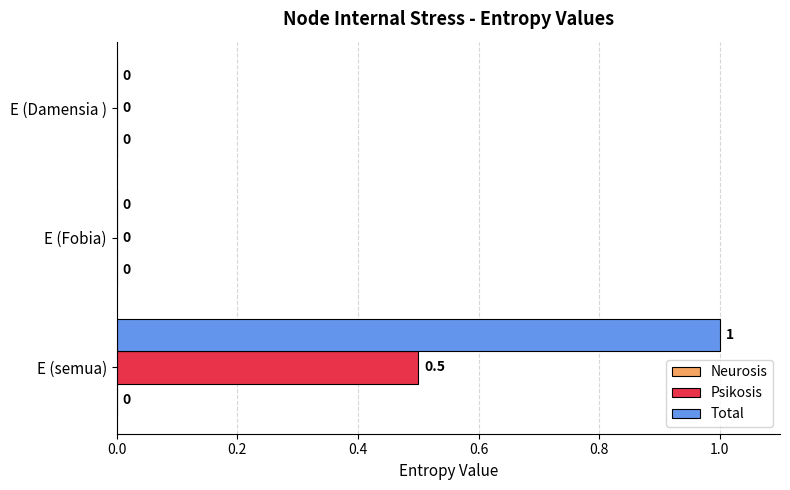

At which category is the sum across all series the highest?

E (semua)